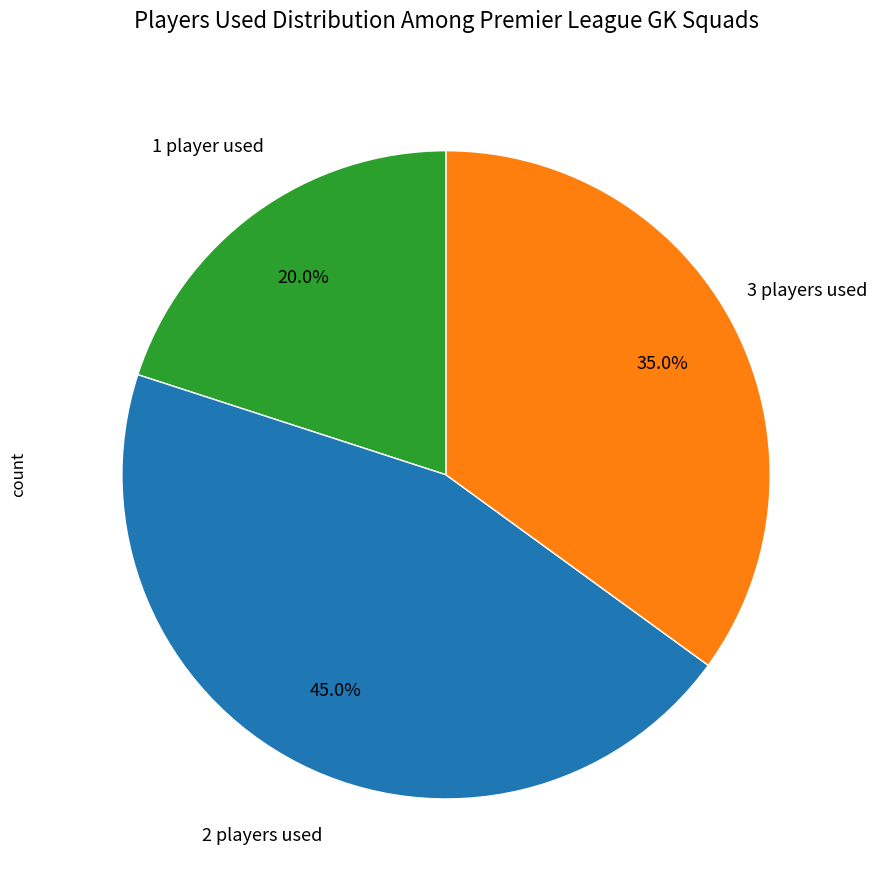

Does 1 account for over 50% of the chart?

No